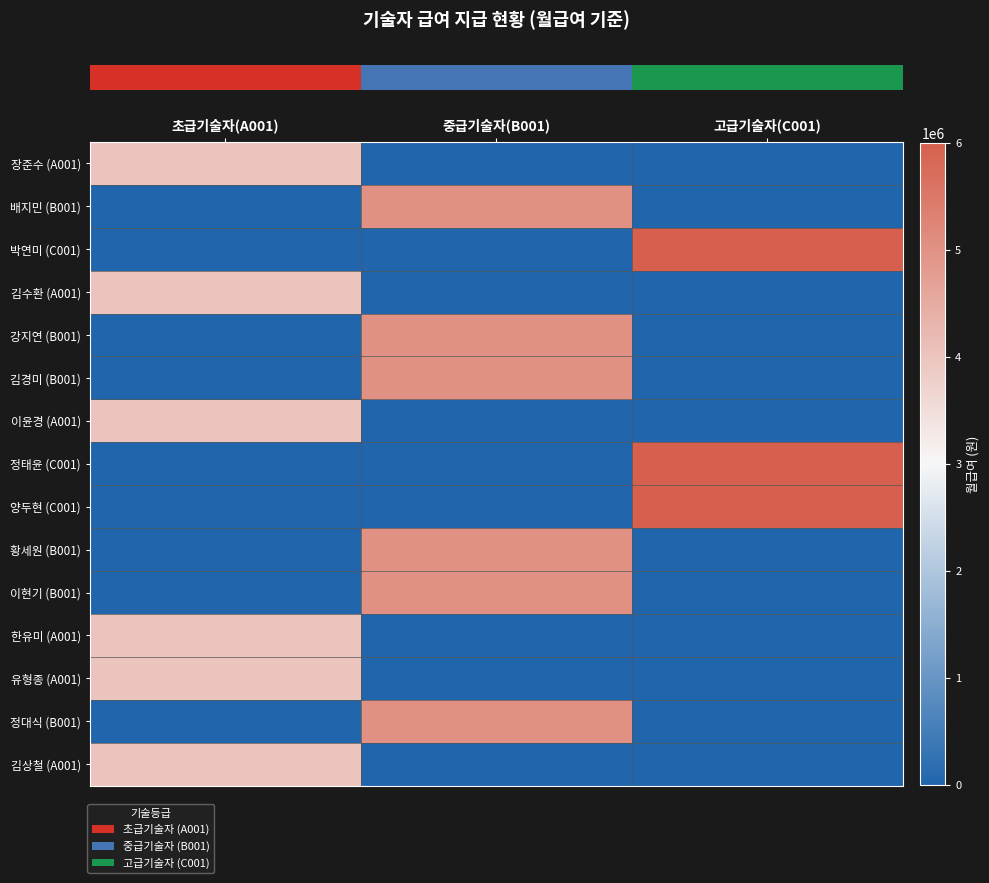

Reading left to right, what are all the values shown in this chart?

row_0: 초급기술자(A001)=4000000	중급기술자(B001)=0	고급기술자(C001)=0
row_1: 초급기술자(A001)=0	중급기술자(B001)=5000000	고급기술자(C001)=0
row_2: 초급기술자(A001)=0	중급기술자(B001)=0	고급기술자(C001)=6000000
row_3: 초급기술자(A001)=4000000	중급기술자(B001)=0	고급기술자(C001)=0
row_4: 초급기술자(A001)=0	중급기술자(B001)=5000000	고급기술자(C001)=0
row_5: 초급기술자(A001)=0	중급기술자(B001)=5000000	고급기술자(C001)=0
row_6: 초급기술자(A001)=4000000	중급기술자(B001)=0	고급기술자(C001)=0
row_7: 초급기술자(A001)=0	중급기술자(B001)=0	고급기술자(C001)=6000000
row_8: 초급기술자(A001)=0	중급기술자(B001)=0	고급기술자(C001)=6000000
row_9: 초급기술자(A001)=0	중급기술자(B001)=5000000	고급기술자(C001)=0
row_10: 초급기술자(A001)=0	중급기술자(B001)=5000000	고급기술자(C001)=0
row_11: 초급기술자(A001)=4000000	중급기술자(B001)=0	고급기술자(C001)=0
row_12: 초급기술자(A001)=4000000	중급기술자(B001)=0	고급기술자(C001)=0
row_13: 초급기술자(A001)=0	중급기술자(B001)=5000000	고급기술자(C001)=0
row_14: 초급기술자(A001)=4000000	중급기술자(B001)=0	고급기술자(C001)=0